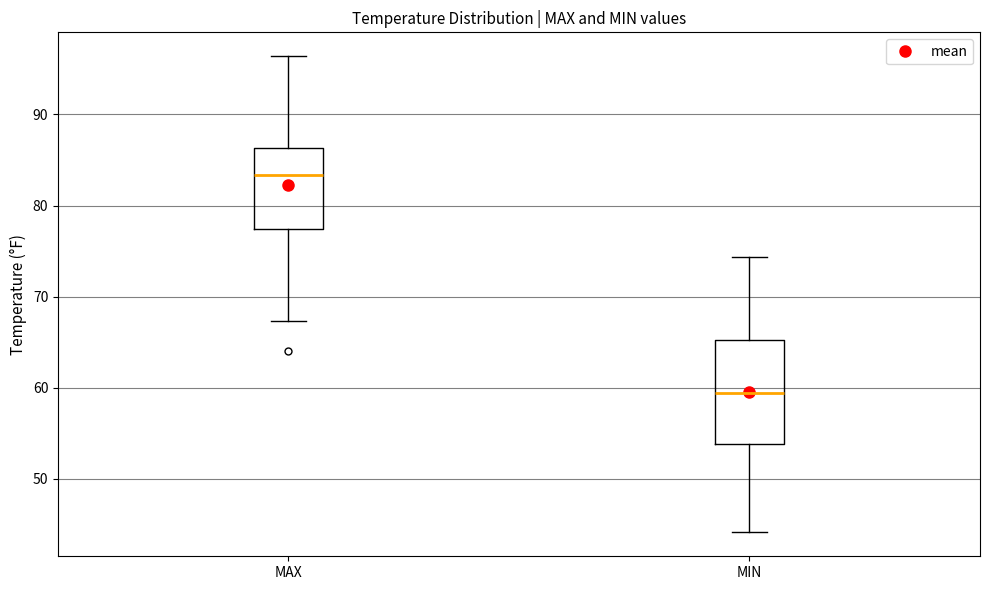

Comparing the boxes themselves (not the whiskers), which one is the tallest?

MIN